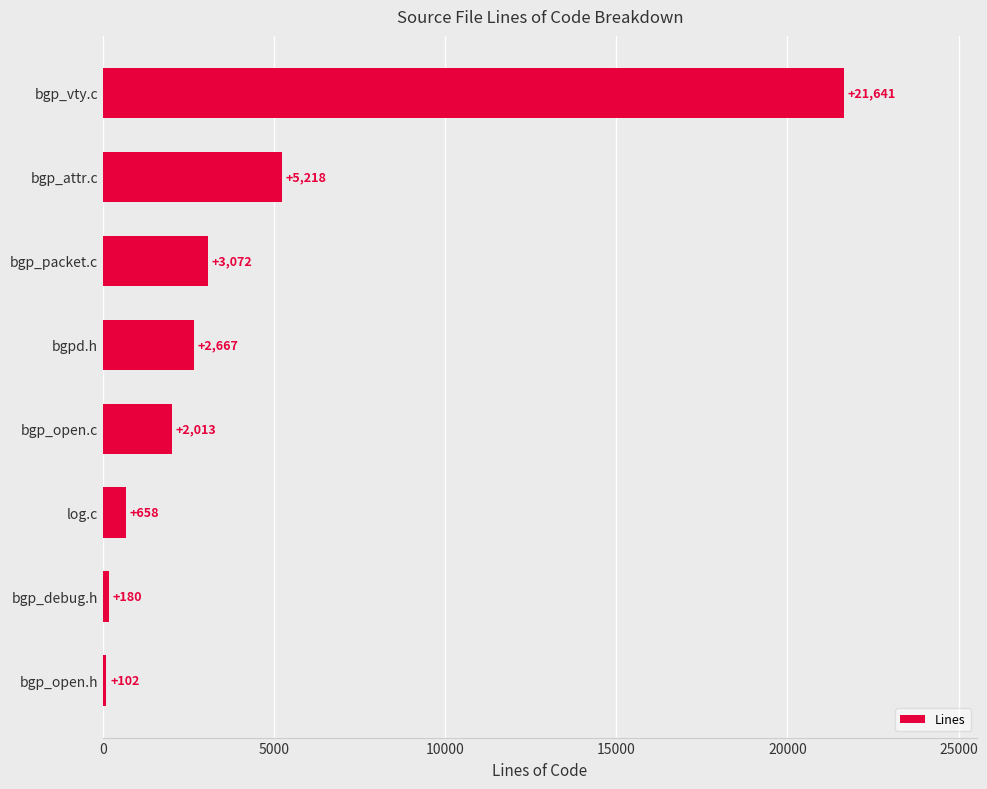

The chart shows a value of 1815 at bgp_attr.c. True or false?

False